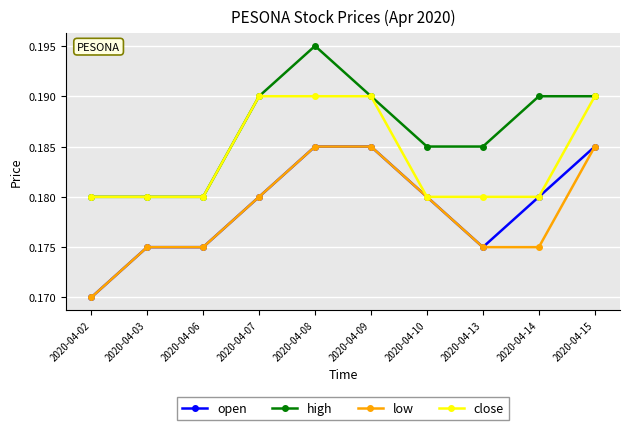

Is it true that close equals 0.0 at 2020-04-08?

False